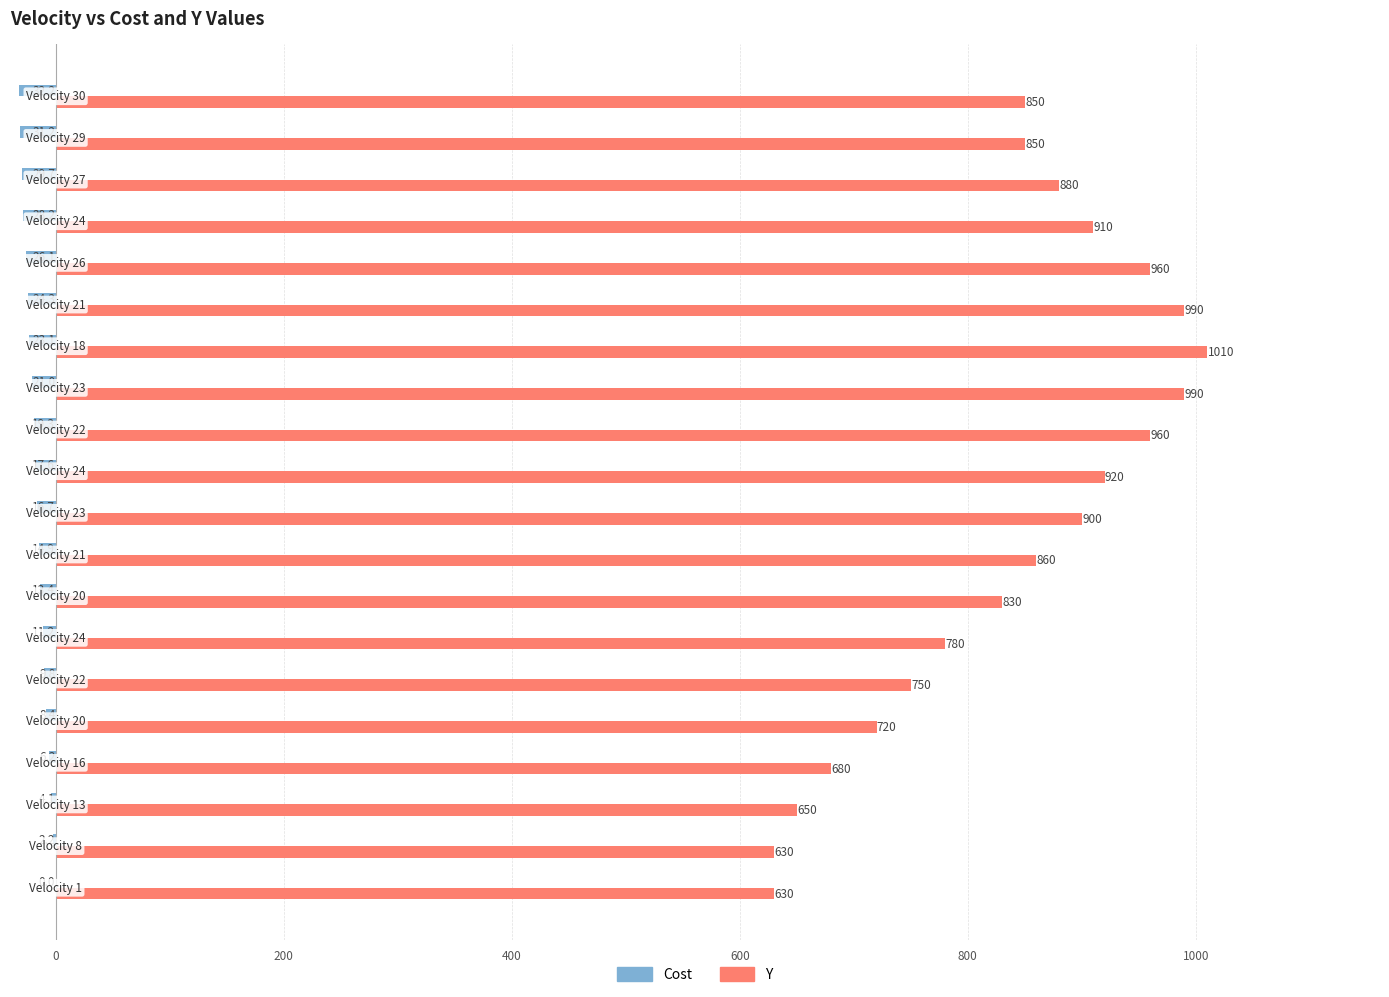

What is the sum of all Y values?

16750.0